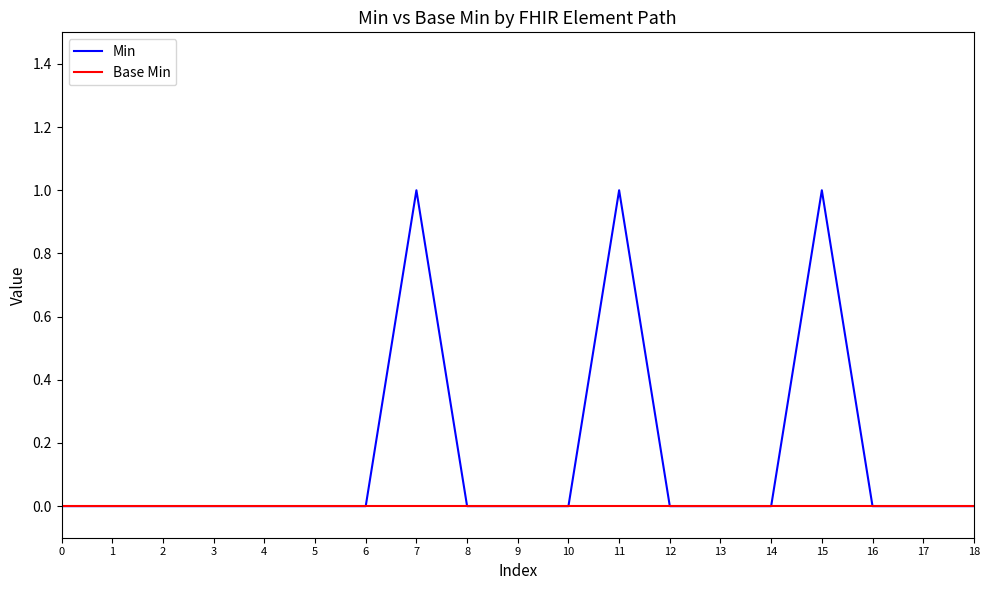

Which series has the largest total across all categories?

Min